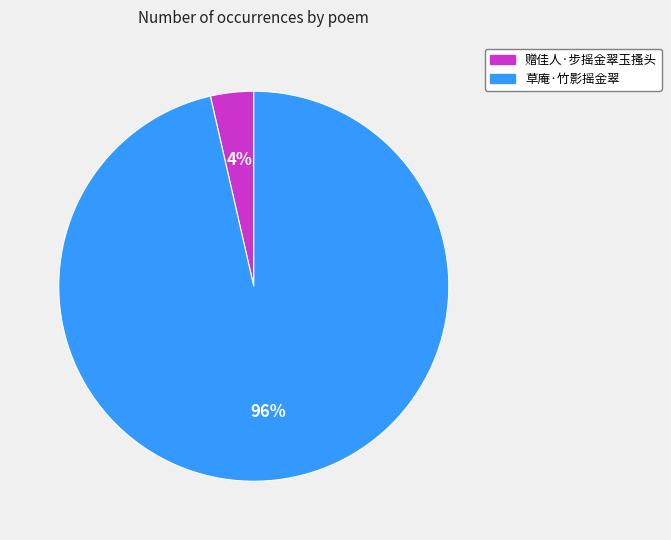

To the nearest percent, what is the average slice percentage?

50%